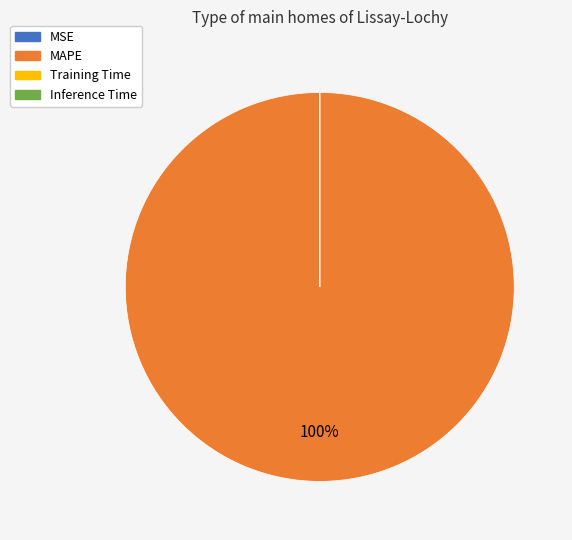

Which slice is the largest?

MAPE